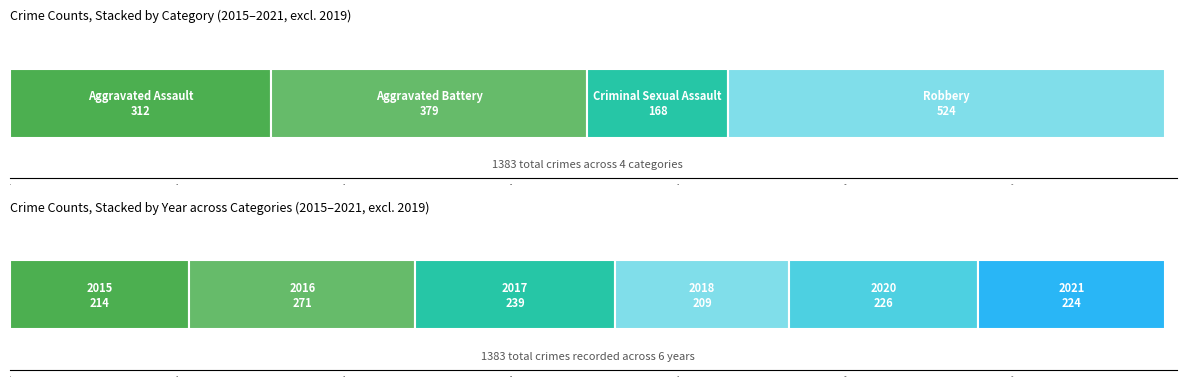

Rank the categories by 2015 value from lowest to highest.

2, 0, 1, 3